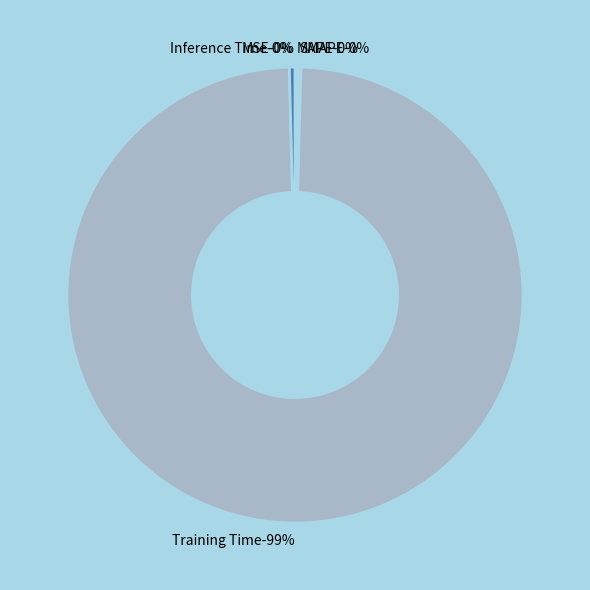

Rank the categories by value from lowest to highest.

MSE, SMAPE, MAPE, Inference Time, Training Time